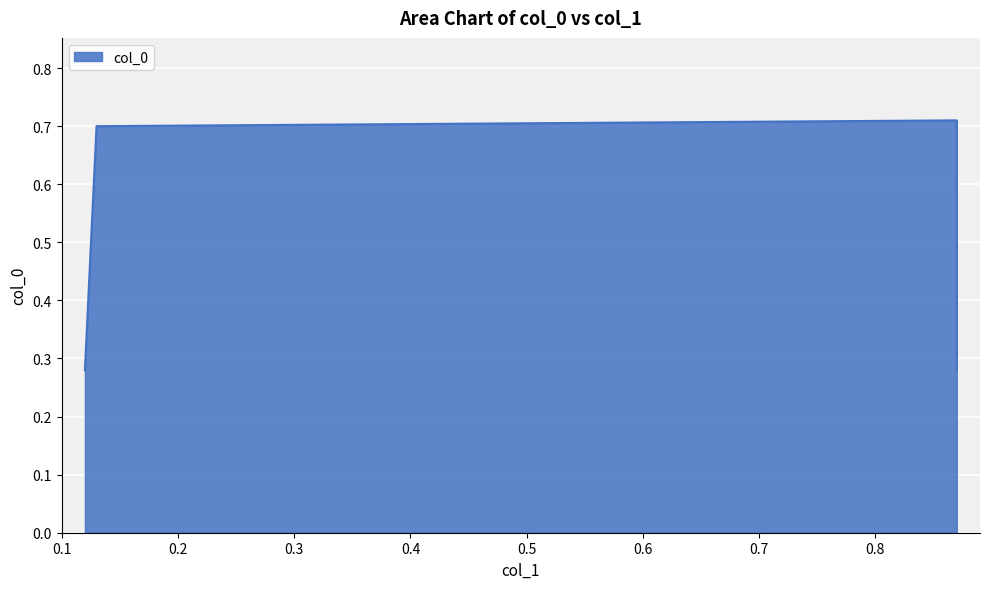

The chart shows a value of 0.3 at 0.12. True or false?

True